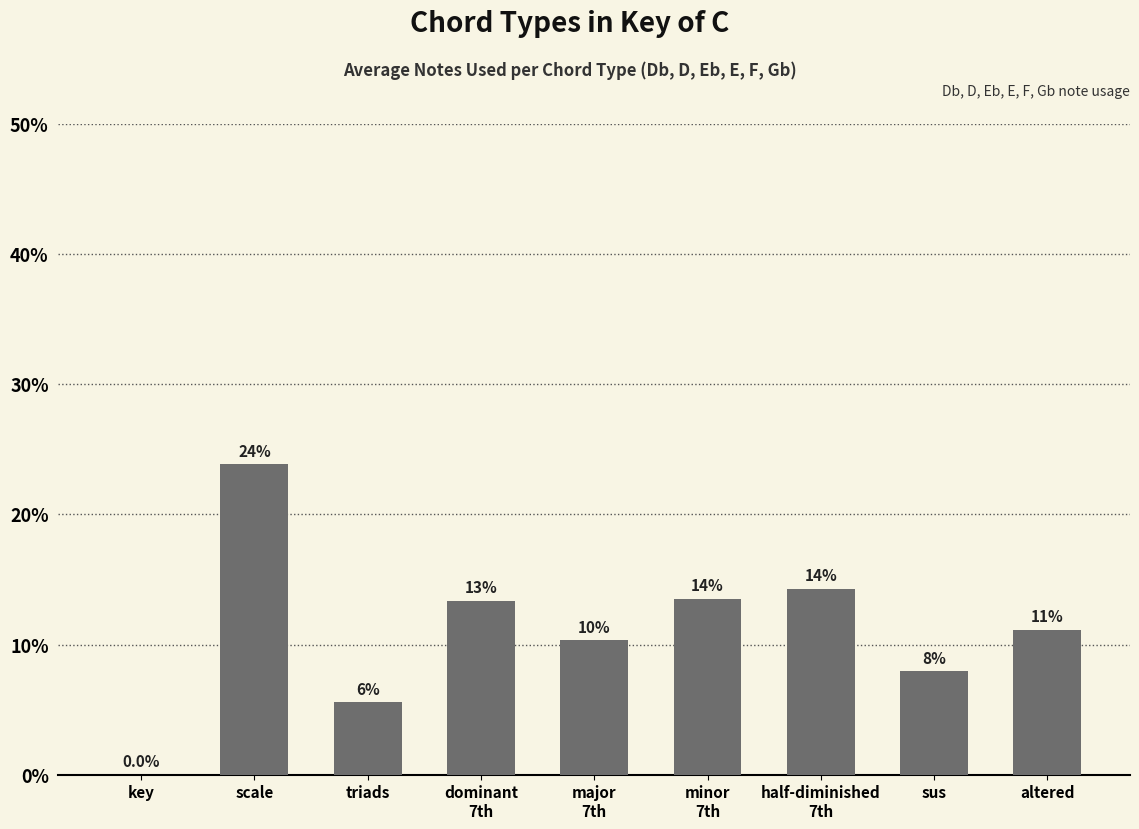

The chart shows a value of 13.4 at dominant
7th. True or false?

True